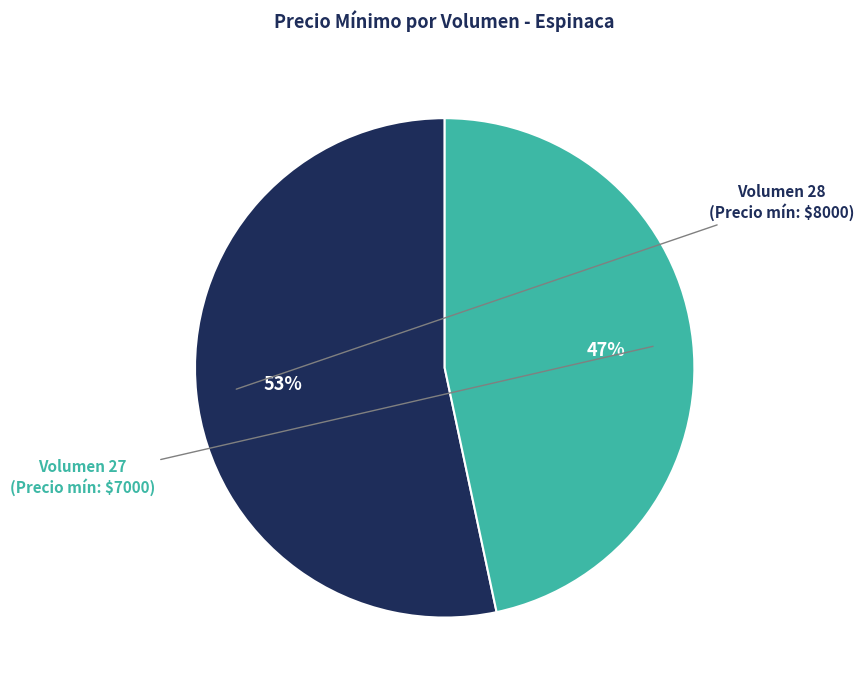

Is there a majority slice in this chart?

Yes